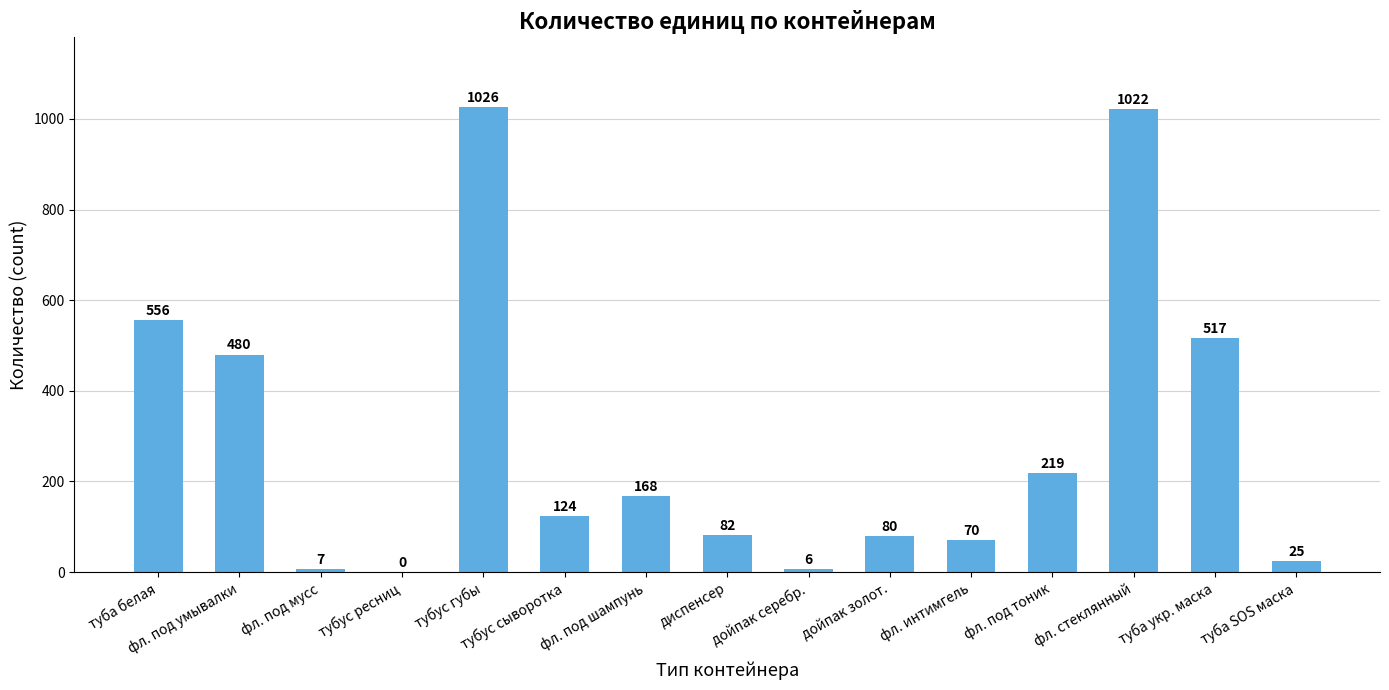

Between фл. под умывалки and тубус сыворотка, which is larger?

фл. под умывалки